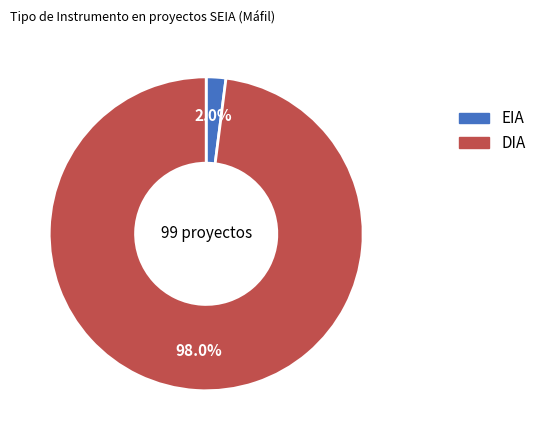

To the nearest percent, what percentage of the pie is EIA?

2%